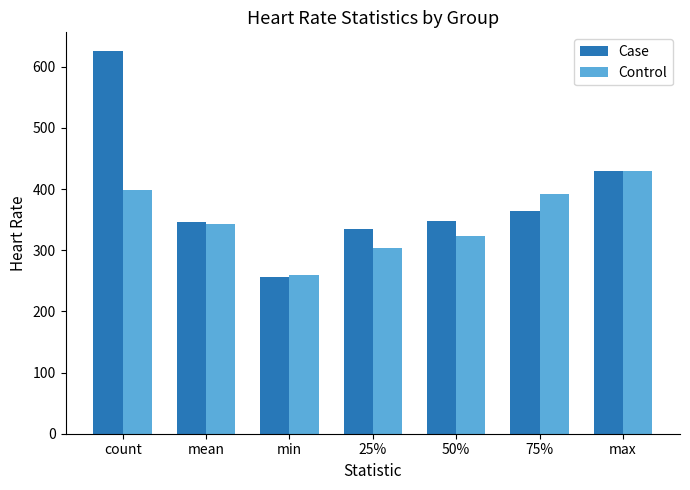

What is the difference between the maximum and minimum values in the Control series?

169.0